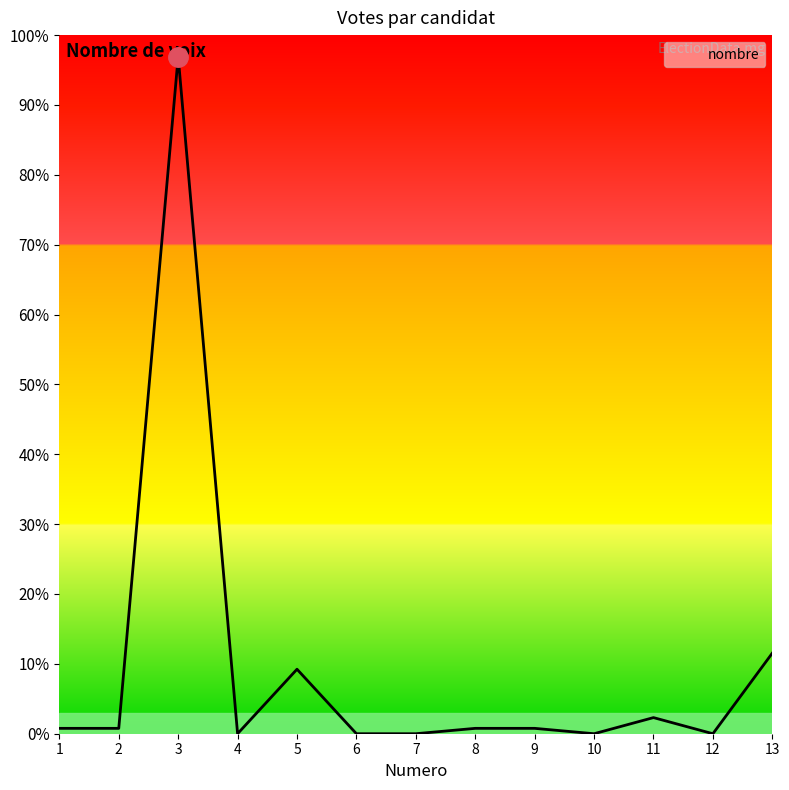

Rank the categories by value from highest to lowest.

3, 13, 5, 11, 1, 2, 8, 9, 4, 6, 7, 10, 12